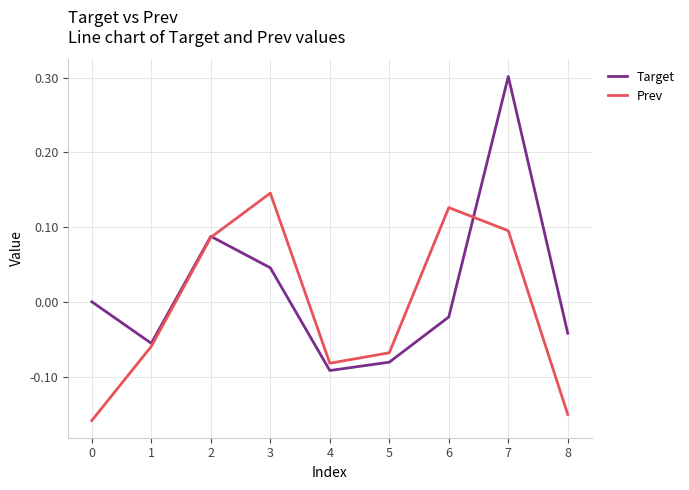

What is the difference between the maximum and minimum values in the Prev series?

0.3